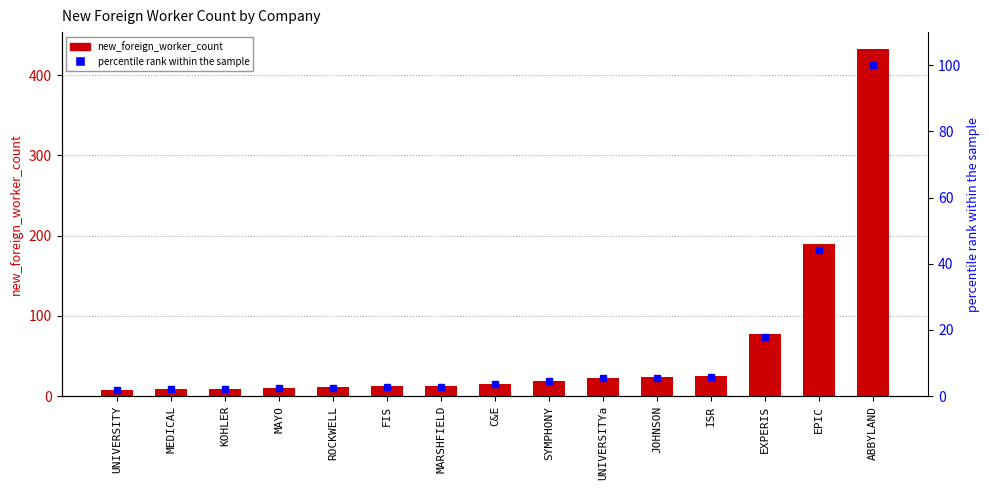

What is the greatest value displayed?

432.0